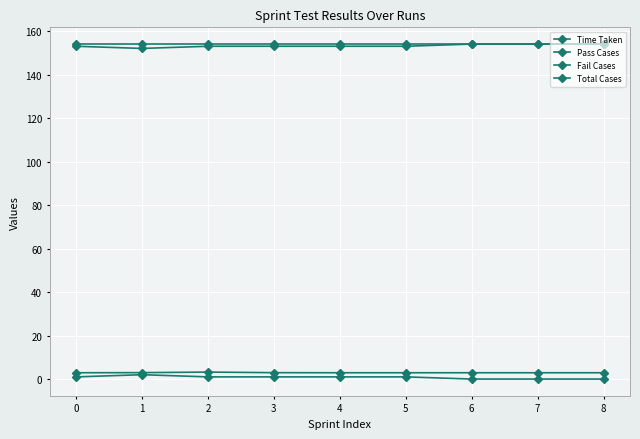

True or false: Total Cases has more than 2 interior local peaks.

False